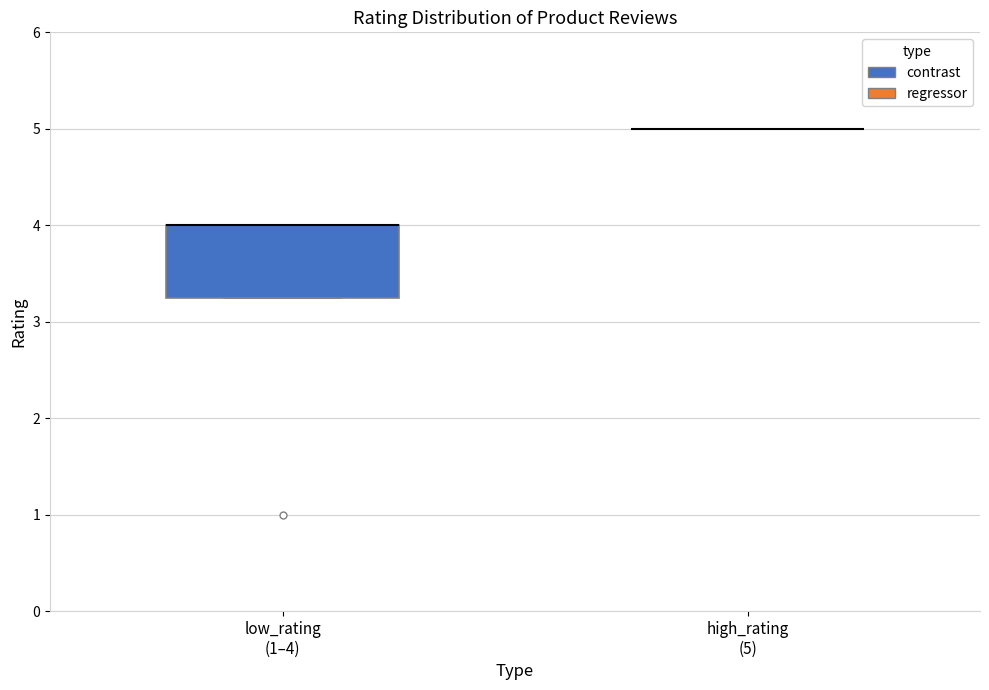

Comparing the boxes themselves (not the whiskers), which one is the tallest?

low_rating (1–4)